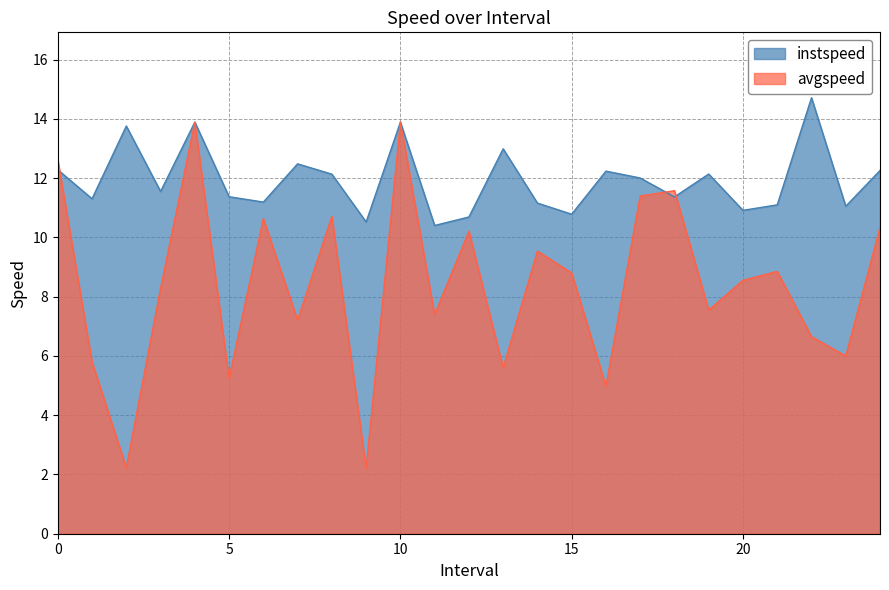

Read the avgspeed value at 15.

8.8